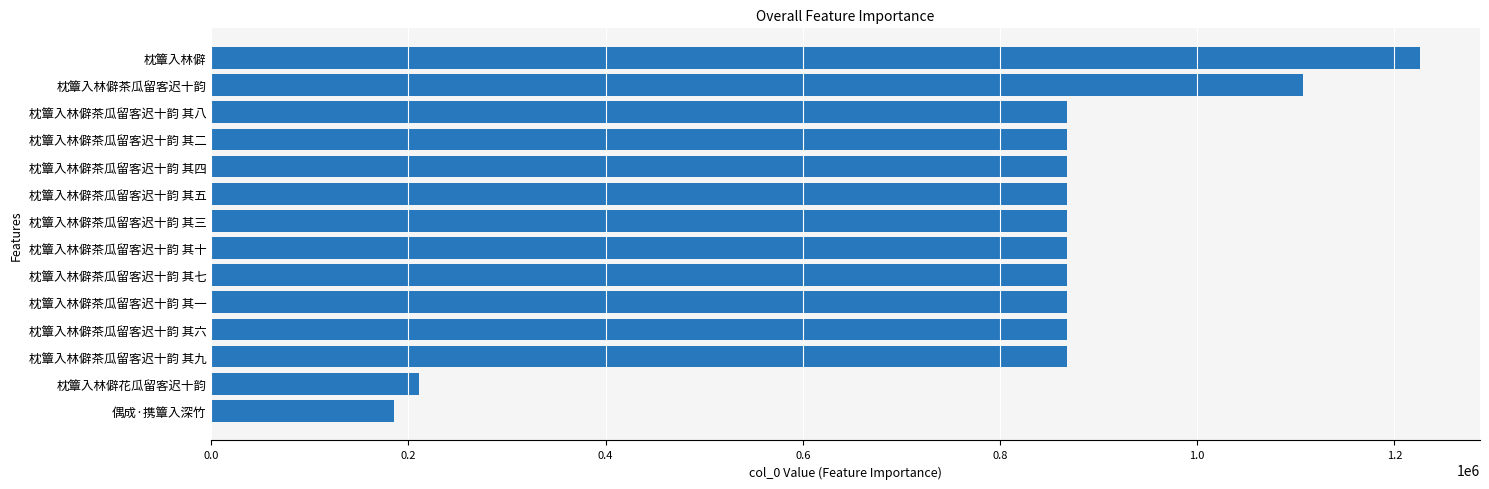

What is the ratio of the value at 枕簟入林僻茶瓜留客迟十韵 其六 to the value at 枕簟入林僻茶瓜留客迟十韵?

0.8